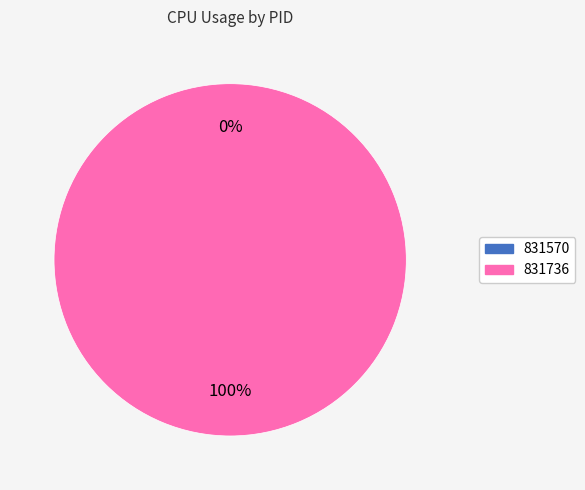

True or false: 831570 accounts for 0% of the total.

True